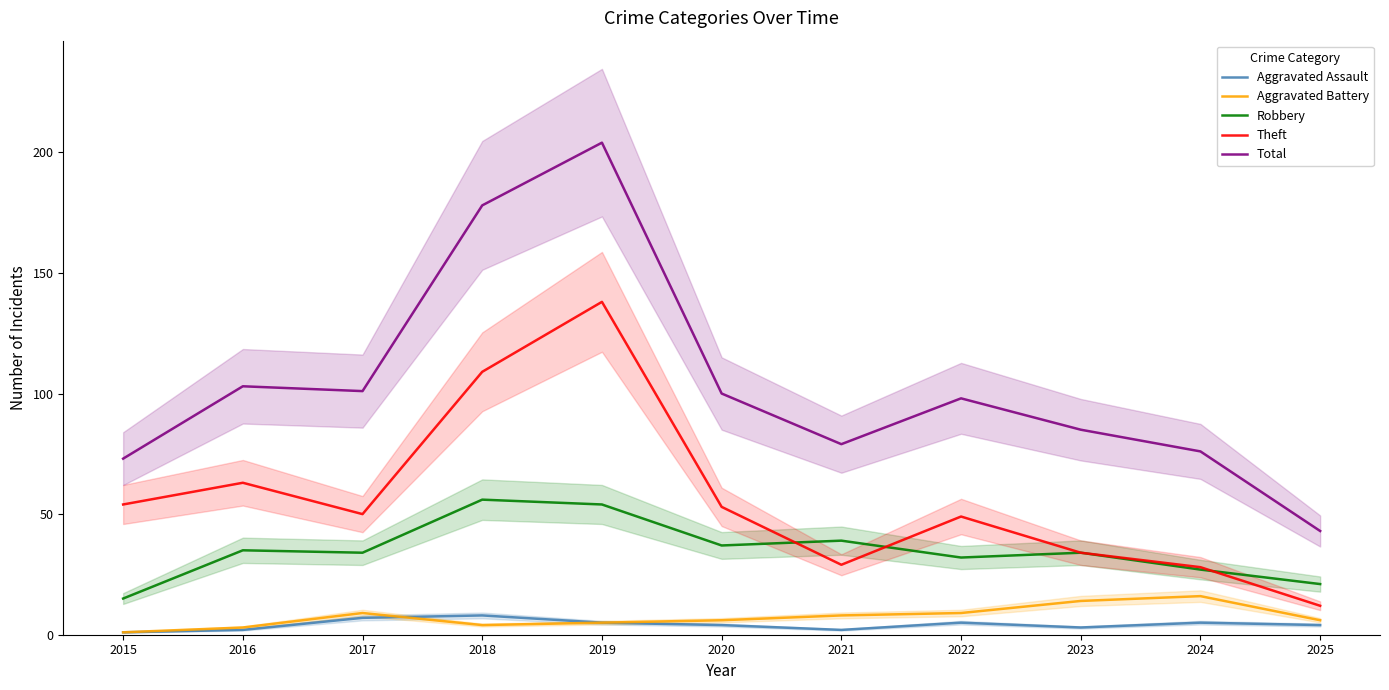

At which label does Aggravated Assault first exceed 4?

2017